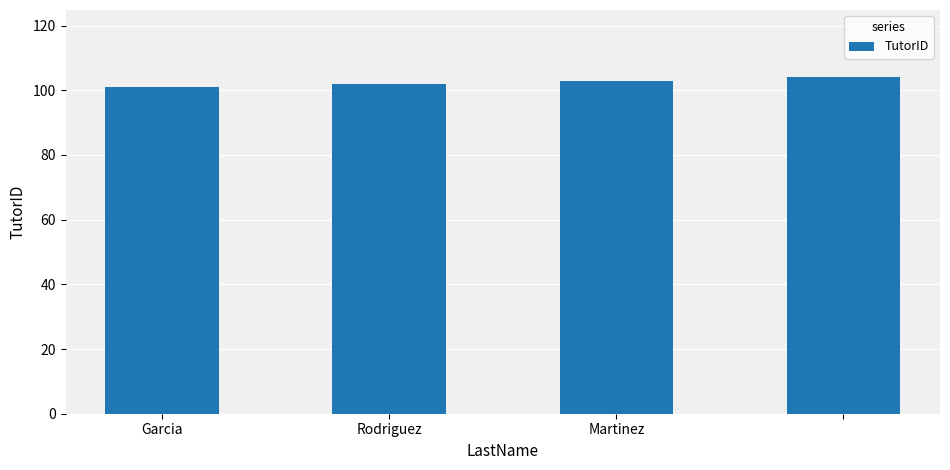

What is the value of the 1st bar from the left?

101